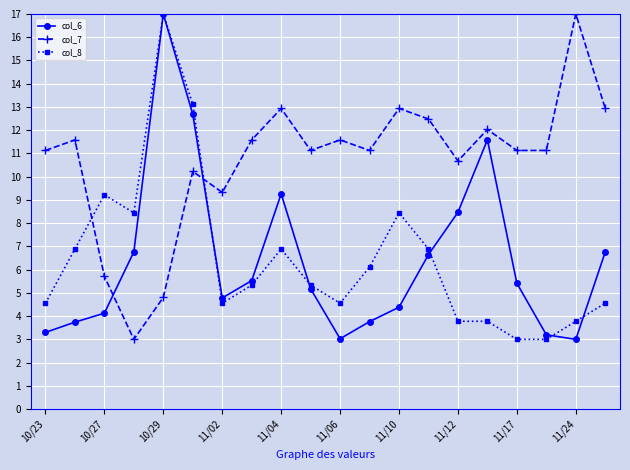

What are all the series names shown in the legend?

col_6, col_7, col_8